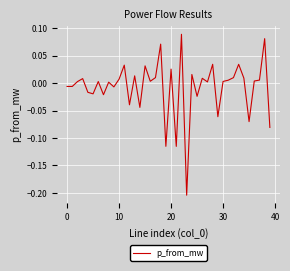

What is the difference between the maximum and minimum values?

0.3